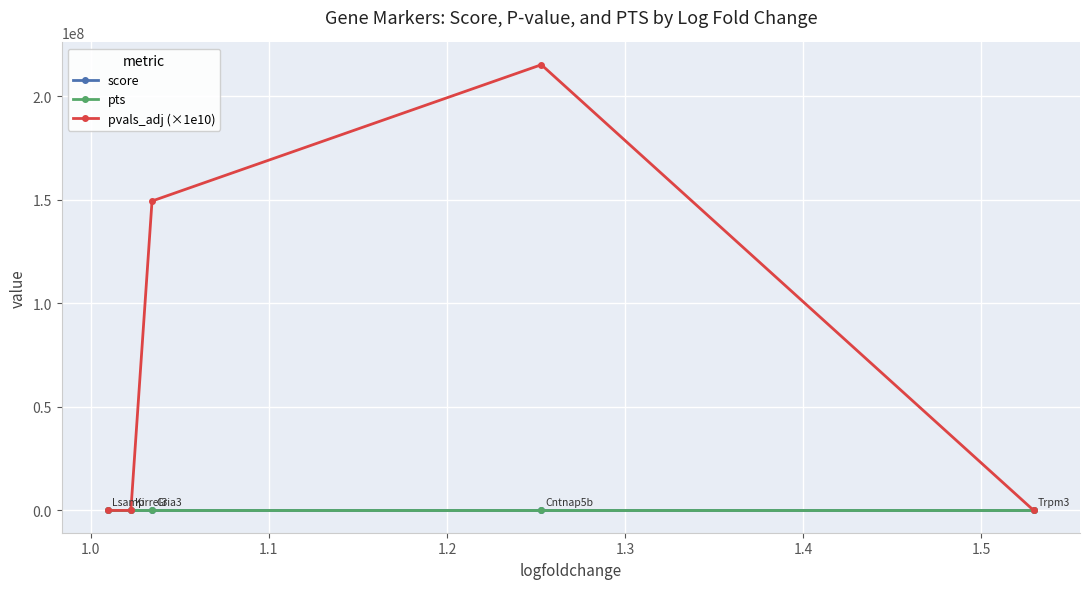

Which series has the largest range (max minus min)?

pvals_adj (×1e10)